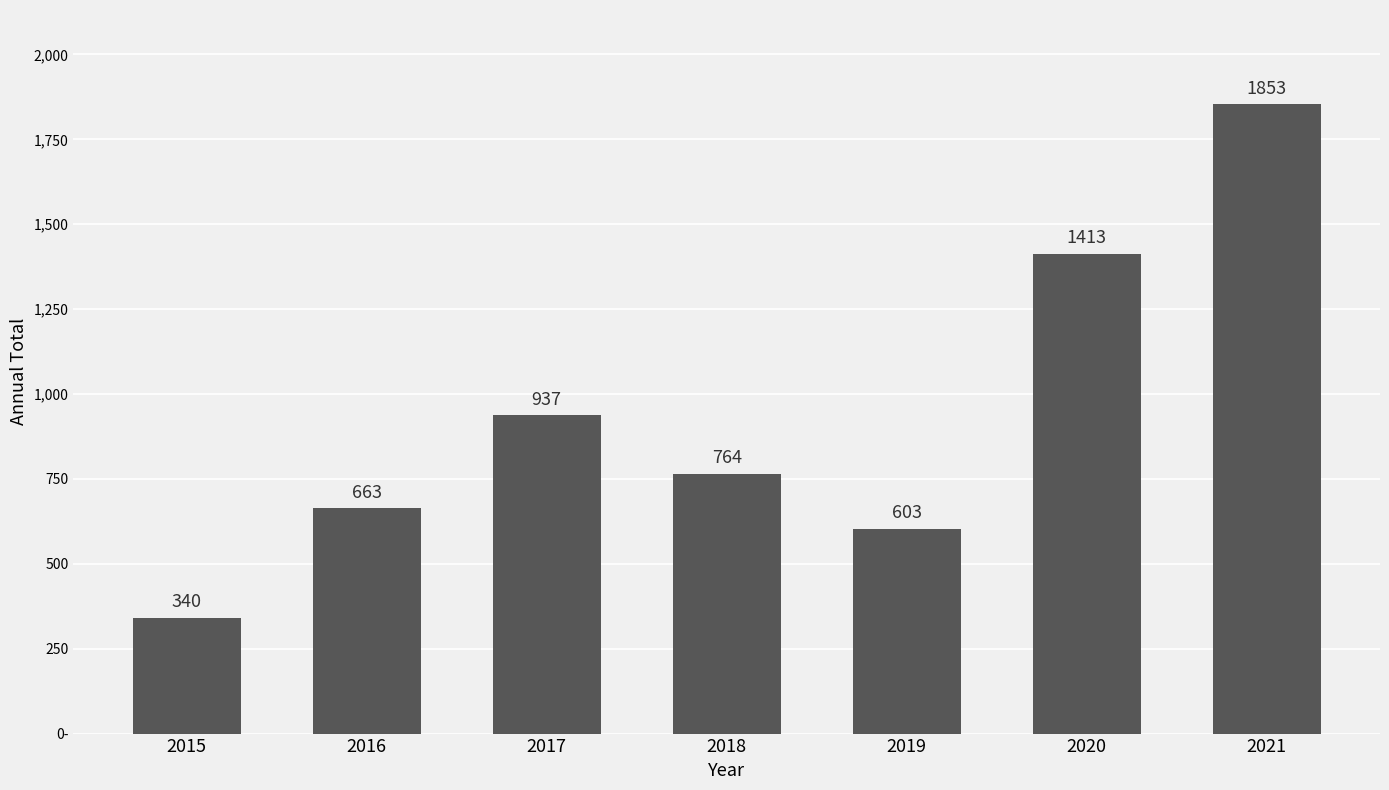

Which category has the lowest value across all series?

2015